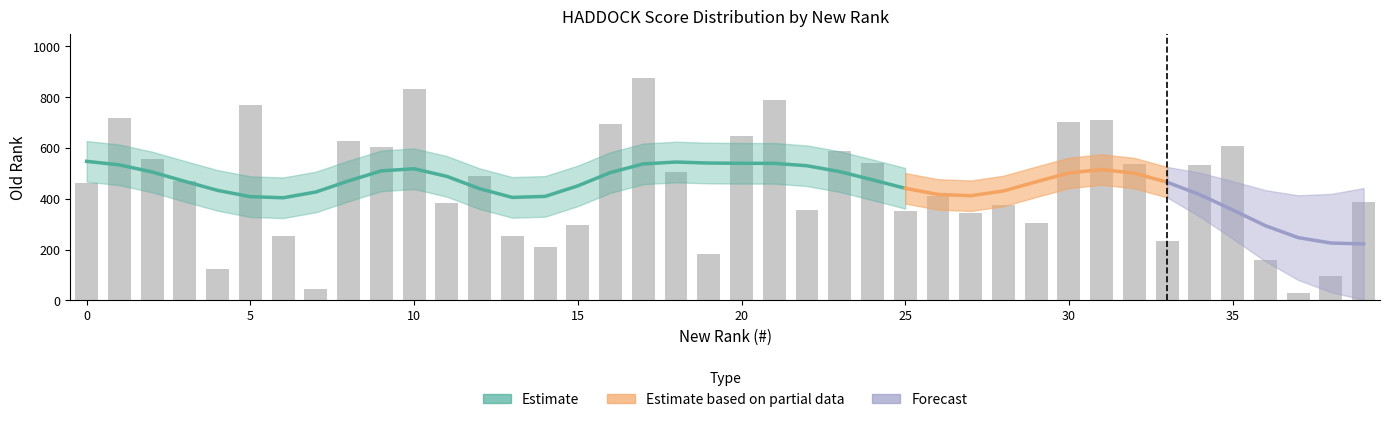

What is the label of the 34th bar from the left?

33